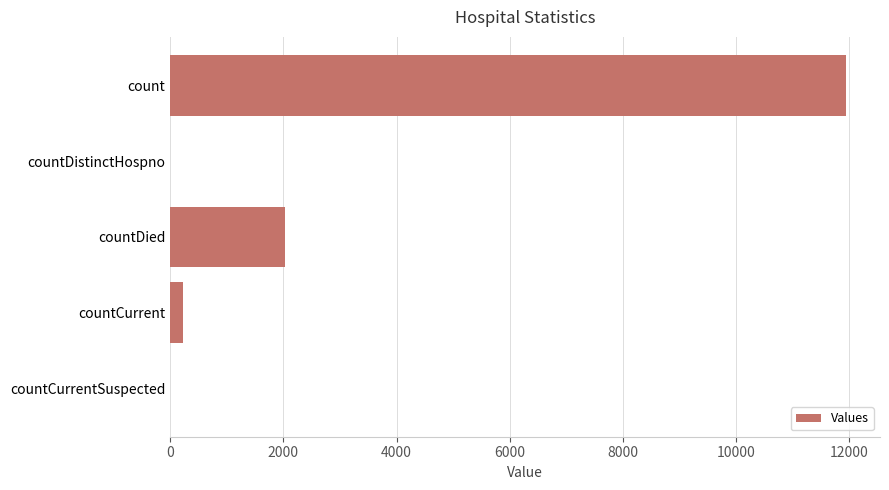

True or false: the data shows 2031 at countDied.

True